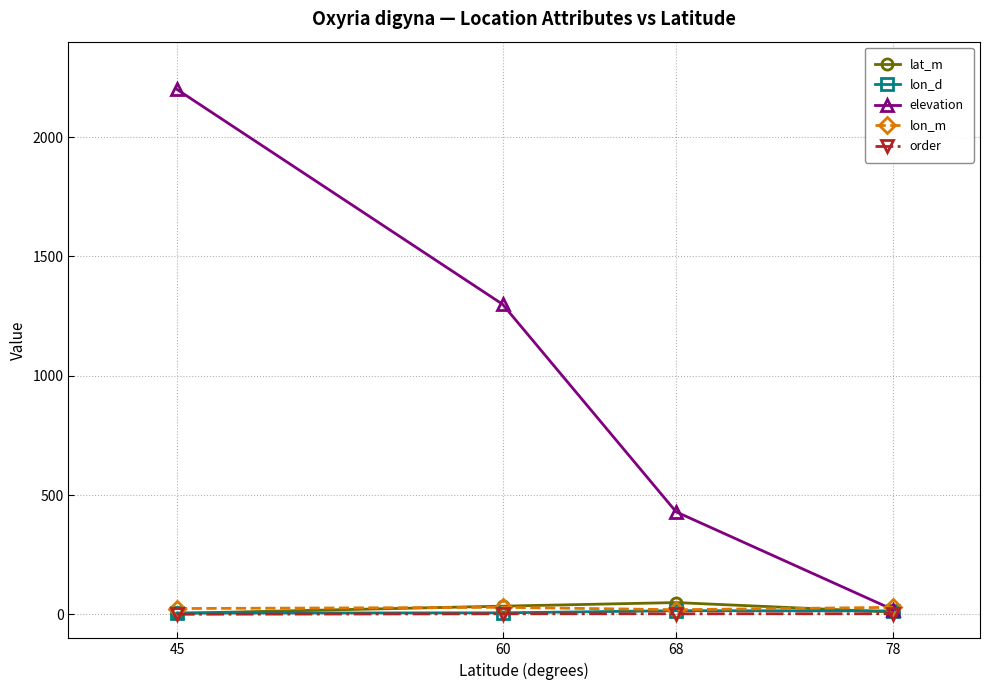

Which series has the largest total across all categories?

elevation